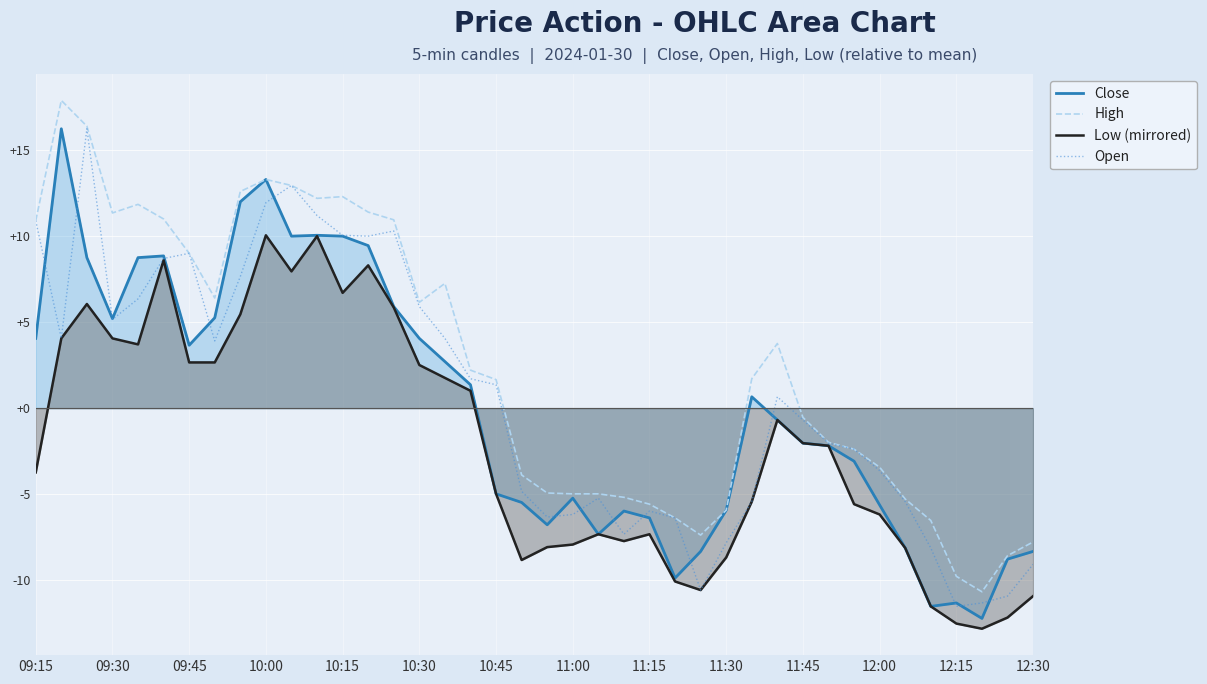

Is it true that Close equals -5.9 at 11:30?

True